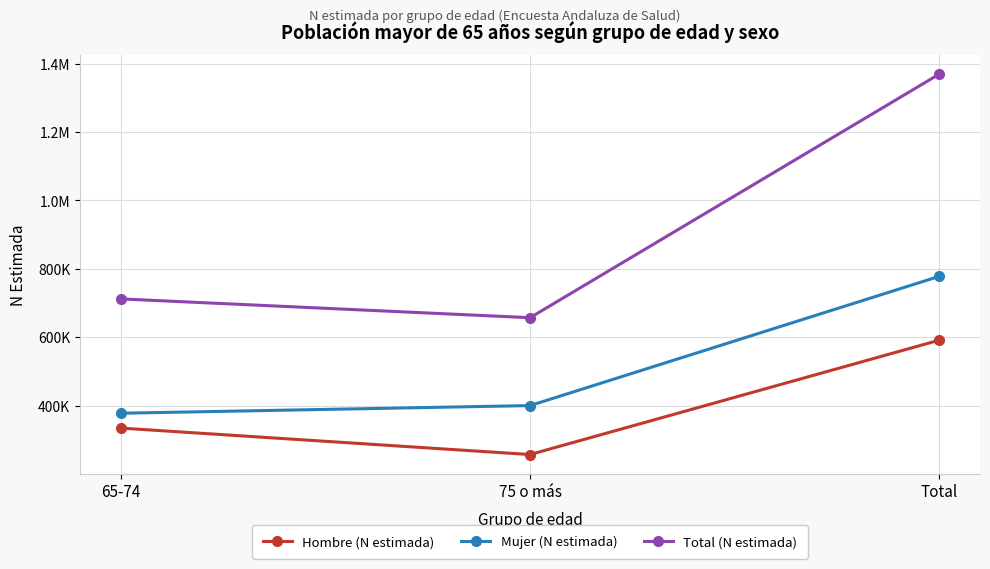

Does the chart display data point markers on the line(s)?

Yes